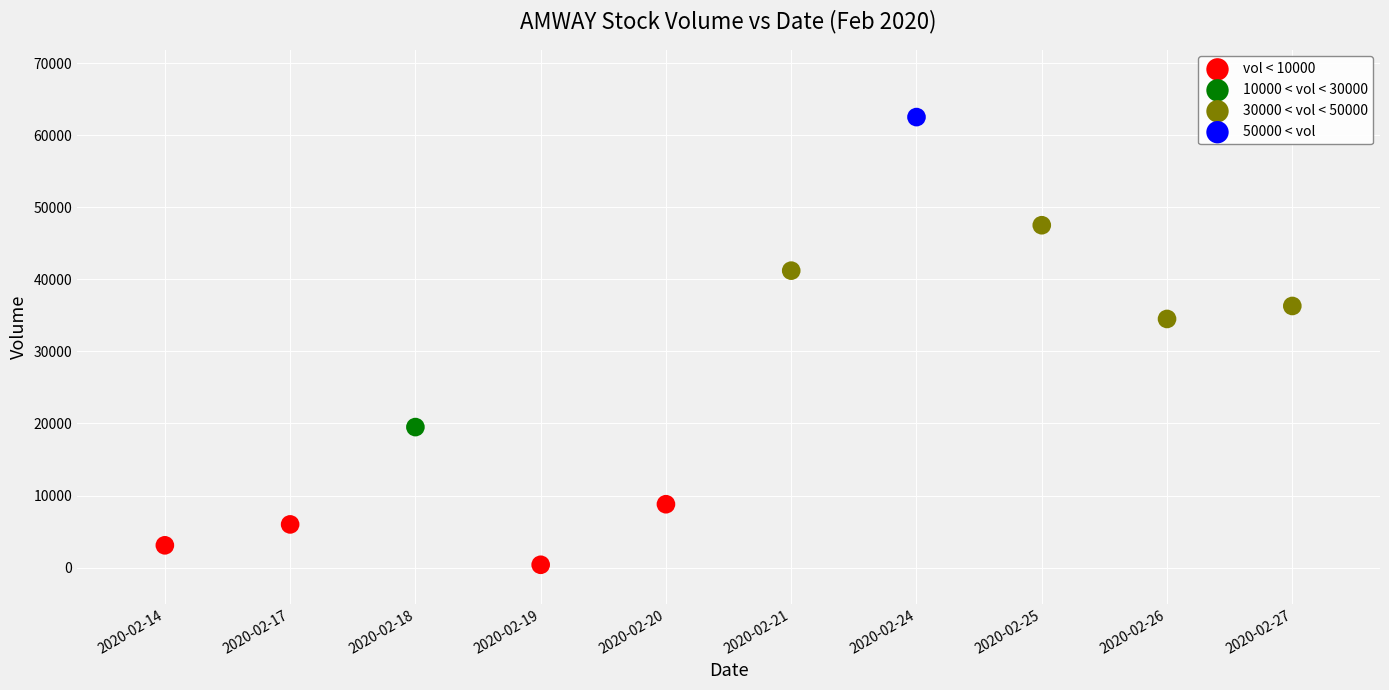

What are all the series names shown in the legend?

vol < 10000, 10000 < vol < 30000, 30000 < vol < 50000, 50000 < vol